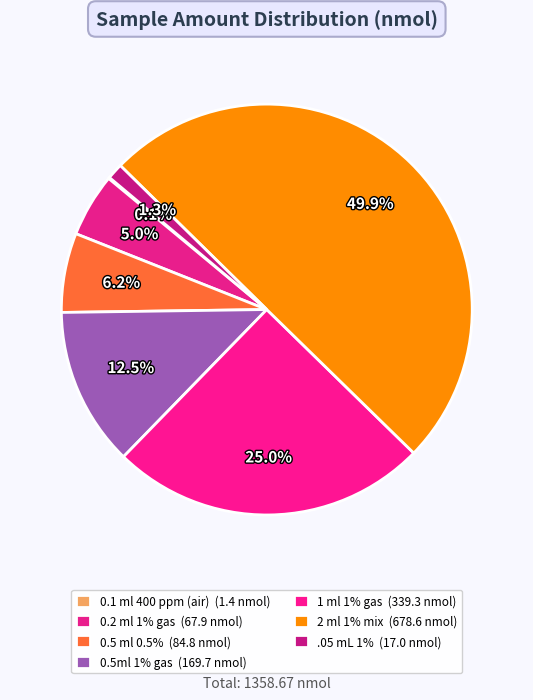

Combined, do 0.1 ml 400 ppm (air) and 0.2 ml 1% gas account for over 50%?

No